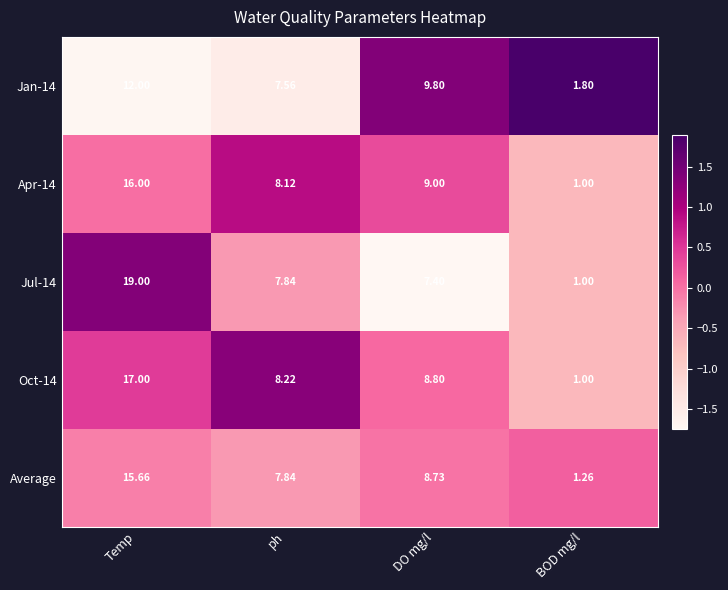

Where is Apr-14 nearest to the value 8?

ph